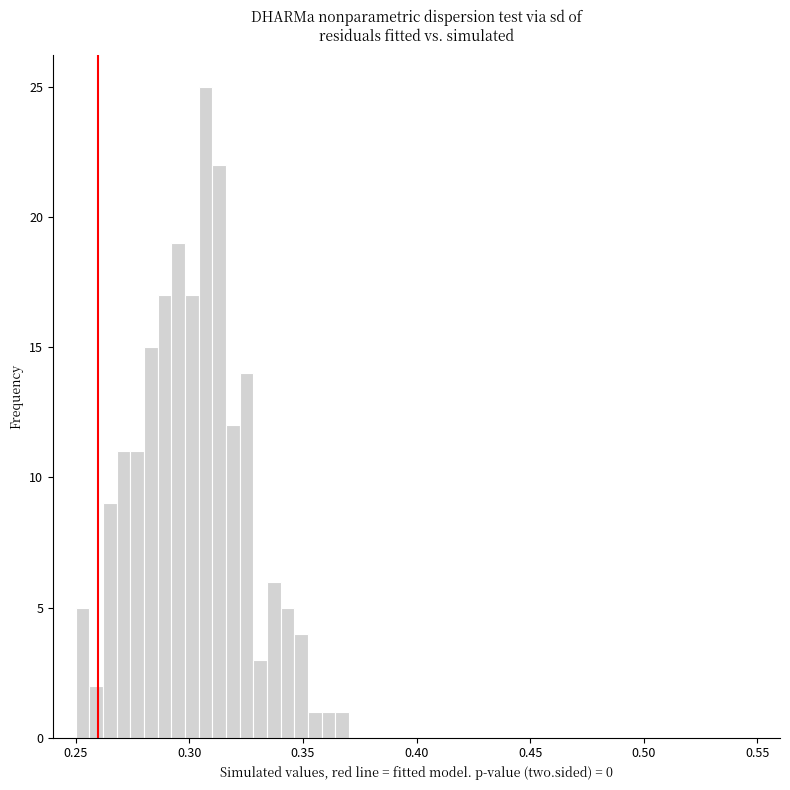

Read against the x-axis, roughly where is the centre of the tallest bar?

0.305